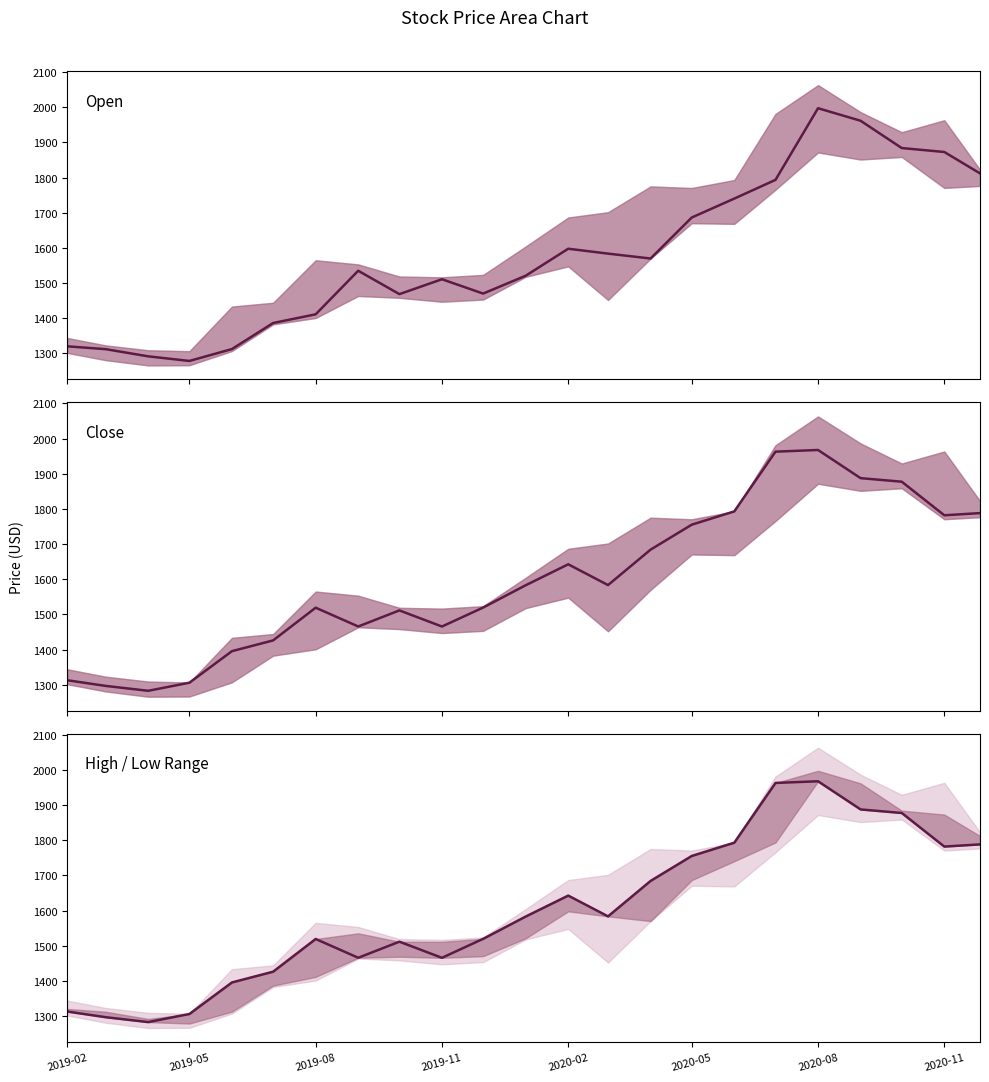

How many categories are shown in the chart?

23